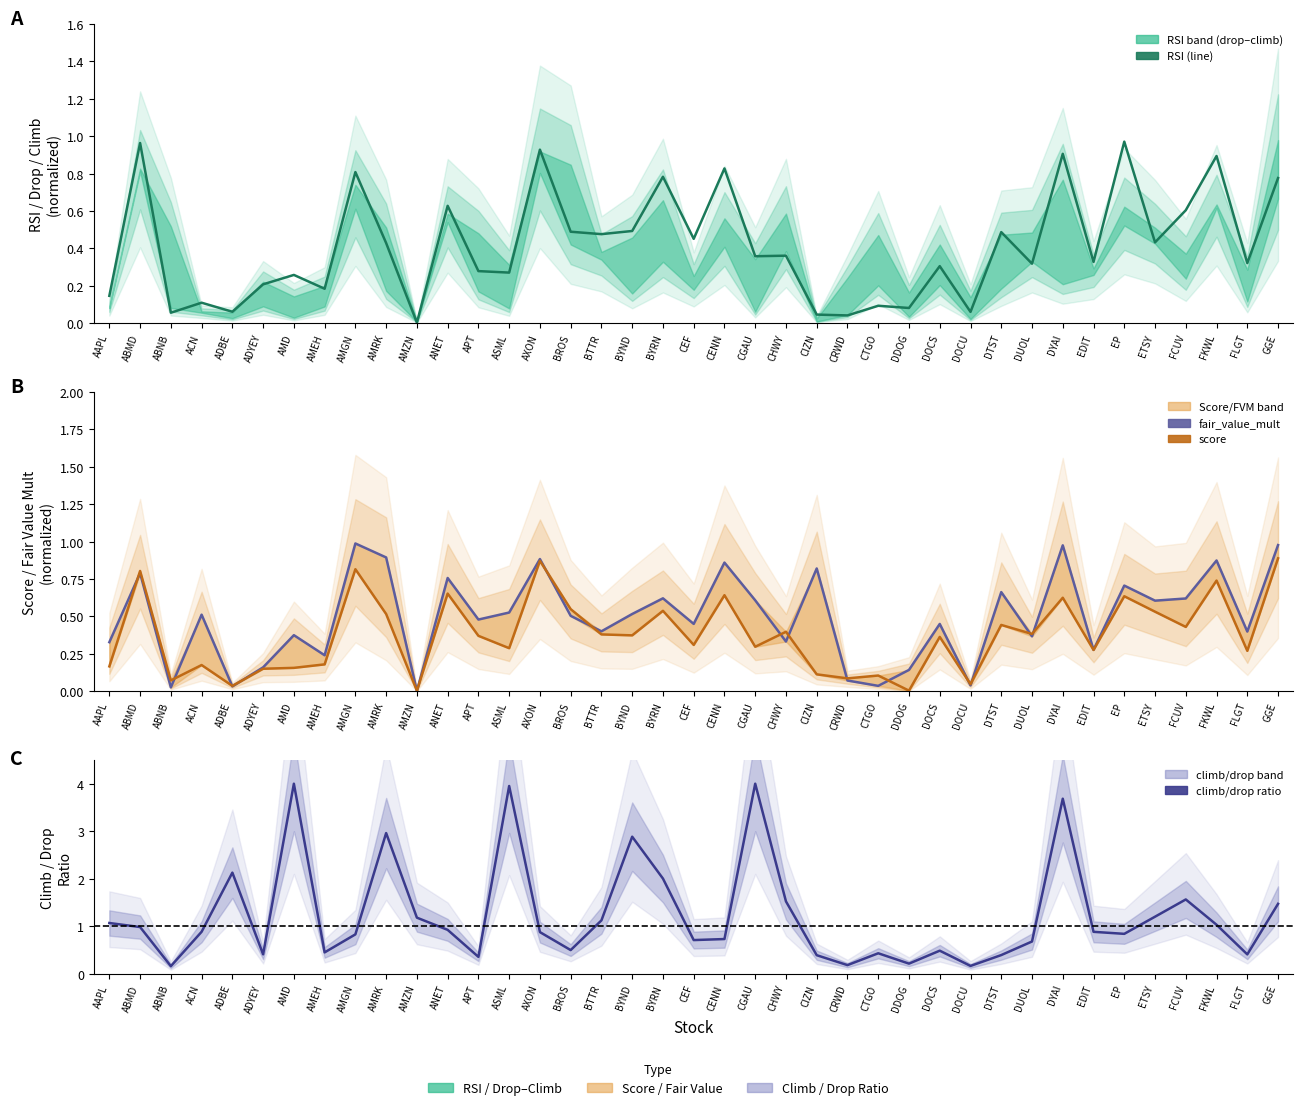

Is the value of climb/drop ratio at CENN greater than the value of score at ADBE?

Yes